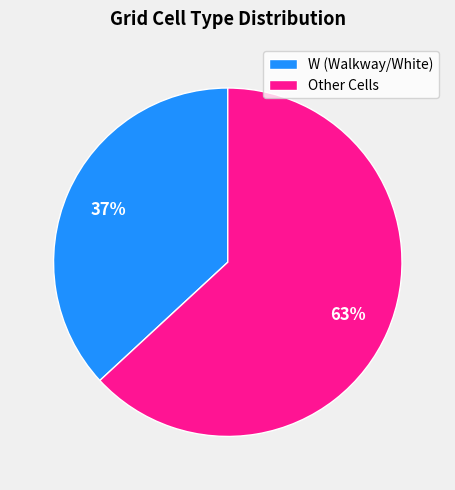

Does Other Cells represent more than half of the total?

Yes